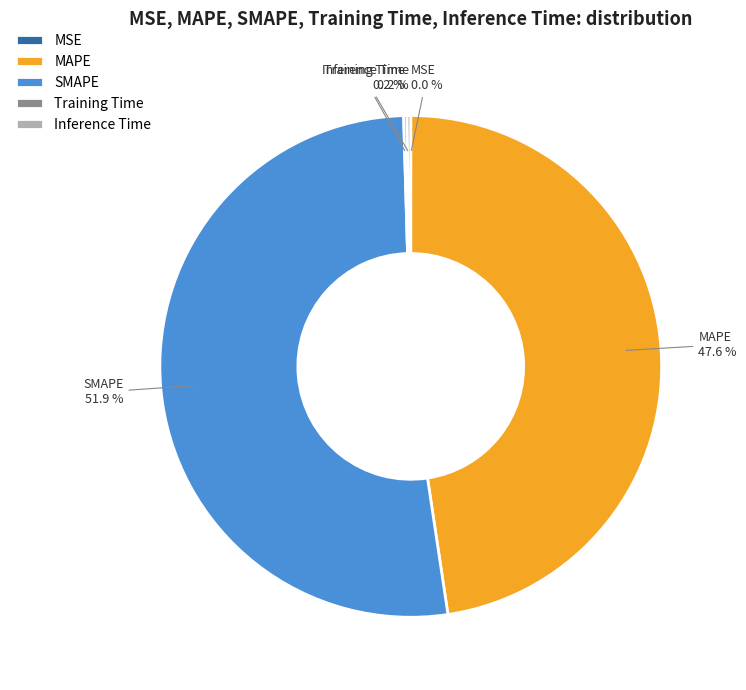

Does any single category account for the majority?

Yes